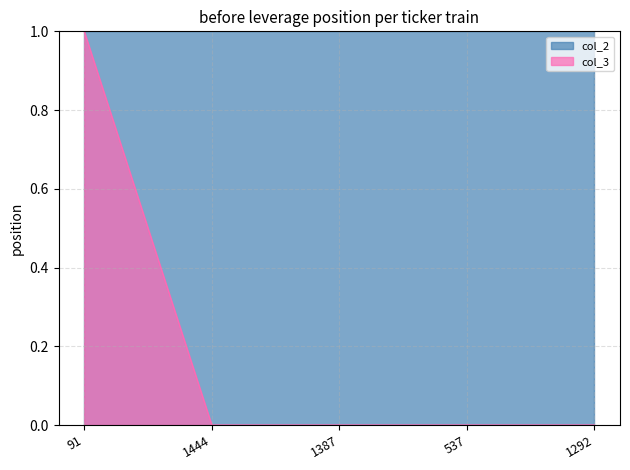

Rank the categories by value from highest to lowest.

91, 1444, 1387, 537, 1292